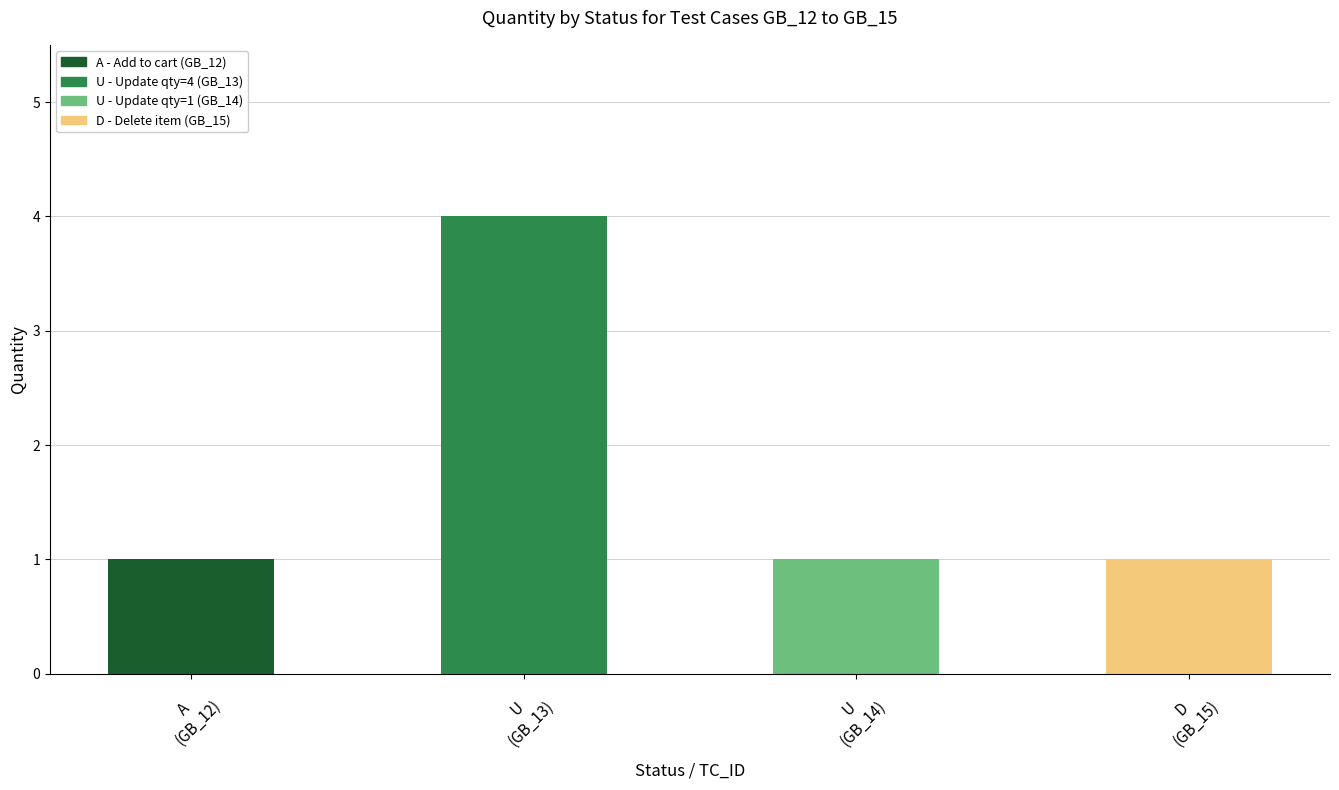

What is the label of the 4th bar from the right?

A
(GB_12)